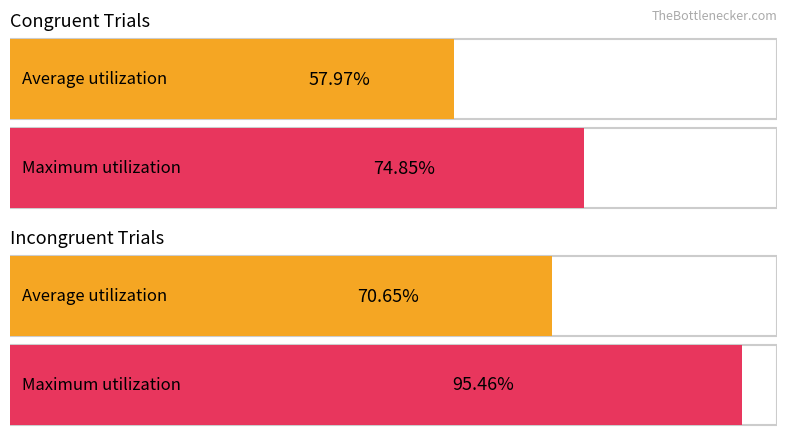

How many bars are there in each group?

2